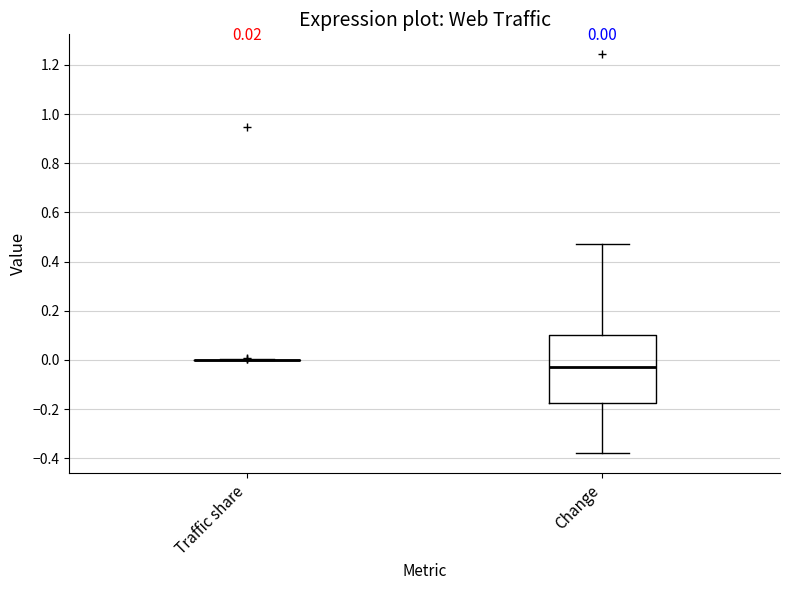

Comparing the boxes themselves (not the whiskers), which one is the tallest?

Change